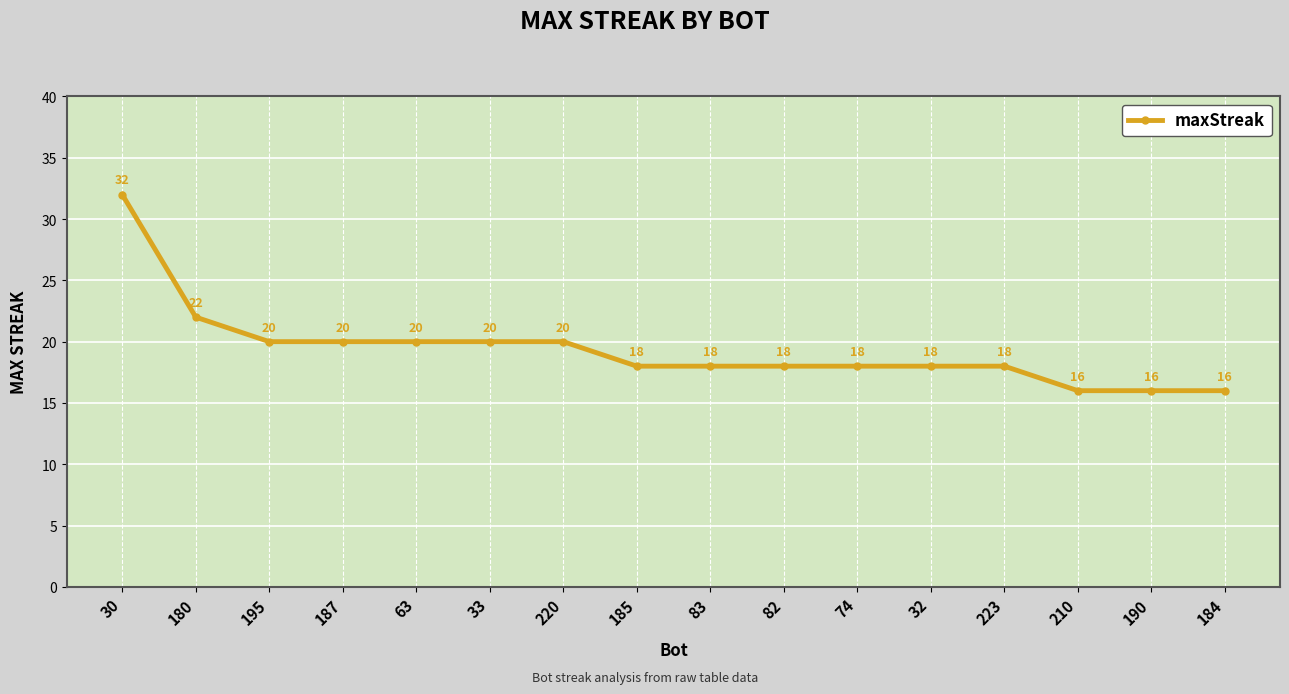

True or false: there are more than 2 points higher than both neighbors.

False